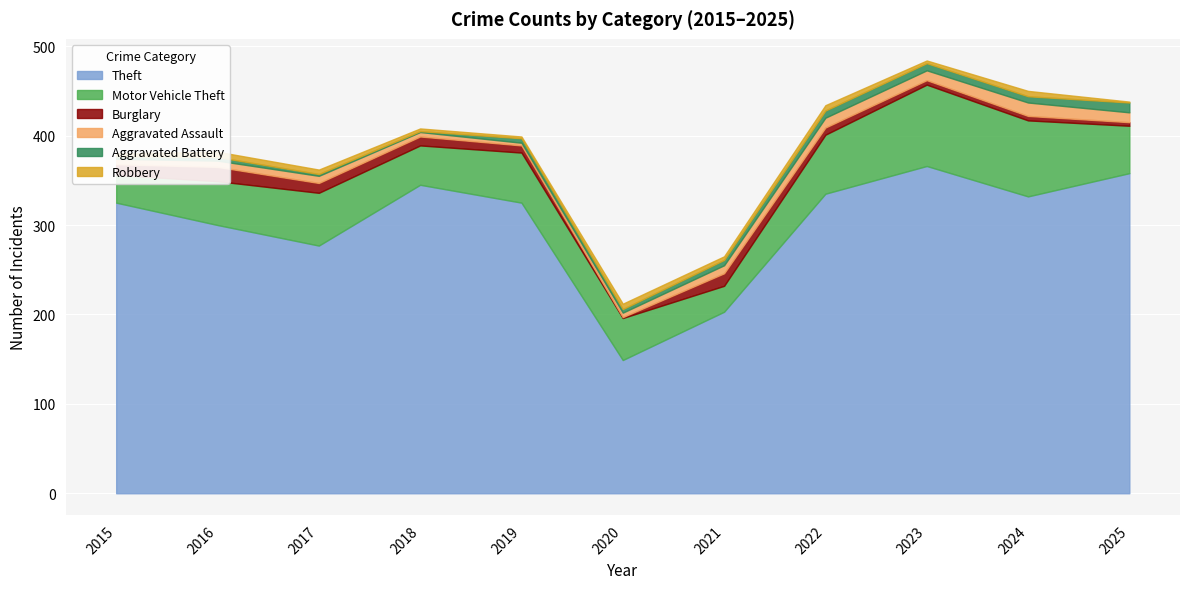

Which series changed the most between 2021 and 2022?

Theft